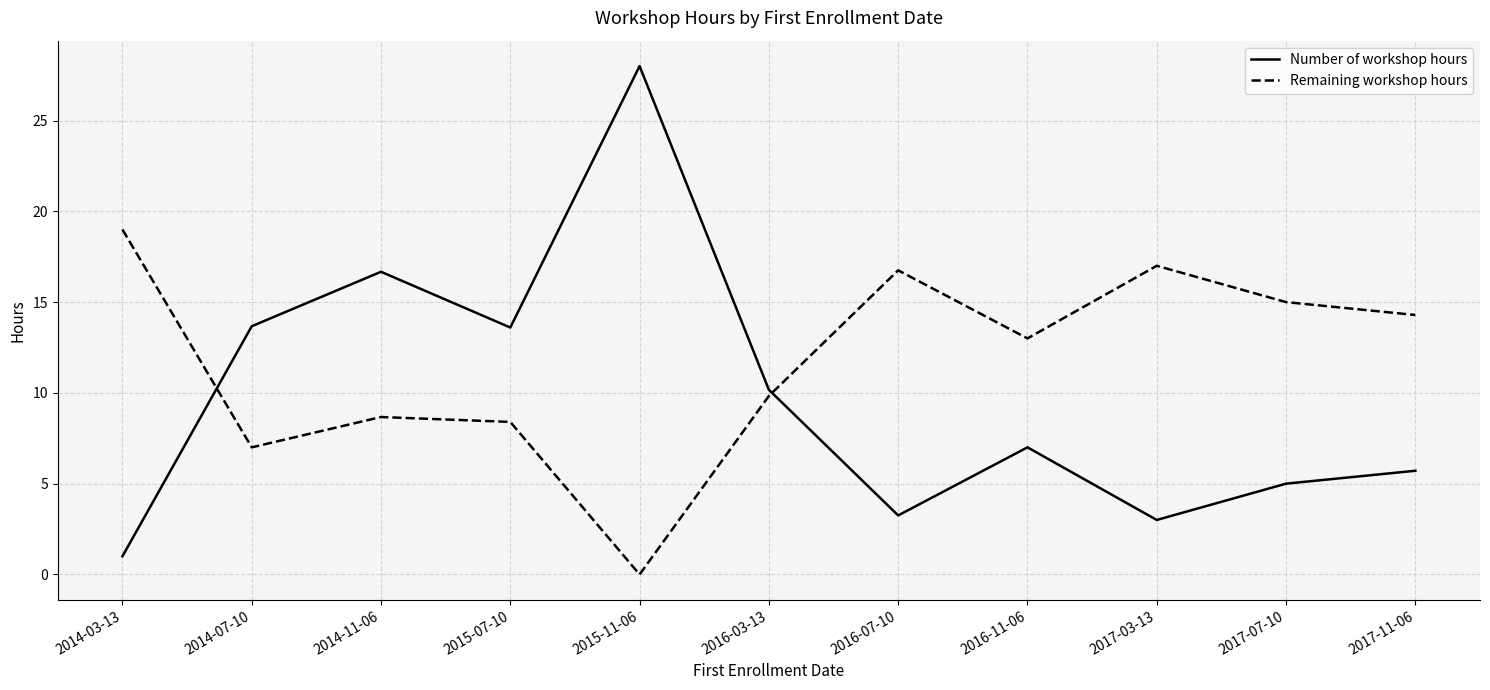

At 2016-07-10, list the series in order from largest to smallest.

Remaining workshop hours, Number of workshop hours